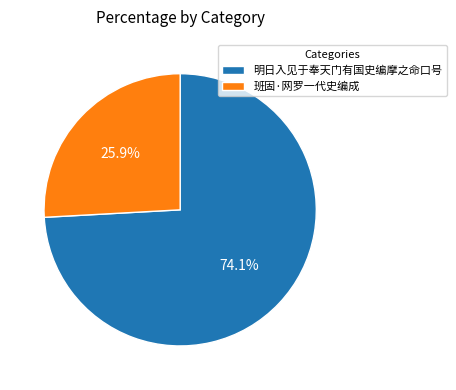

What is the ratio of the value at 明日入见于奉天门有国史编摩之命口号 to the value at 班固·网罗一代史编成?

2.9